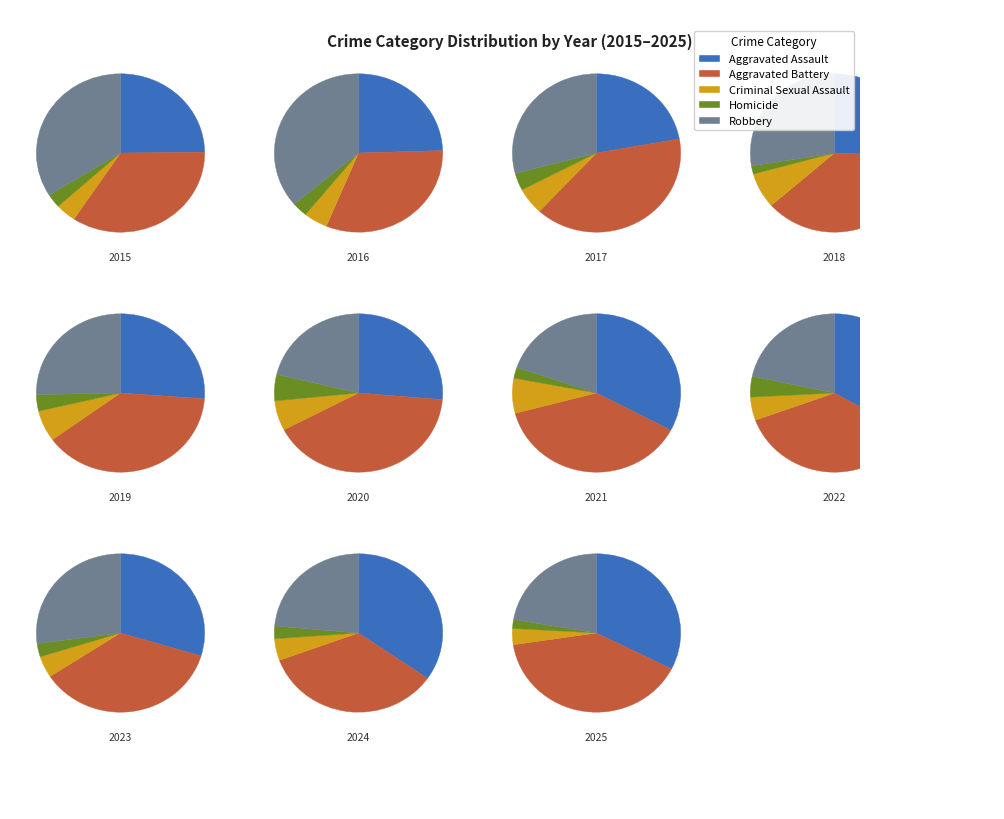

To the nearest percent, what is the combined percentage of 2020 and 2024?

15%